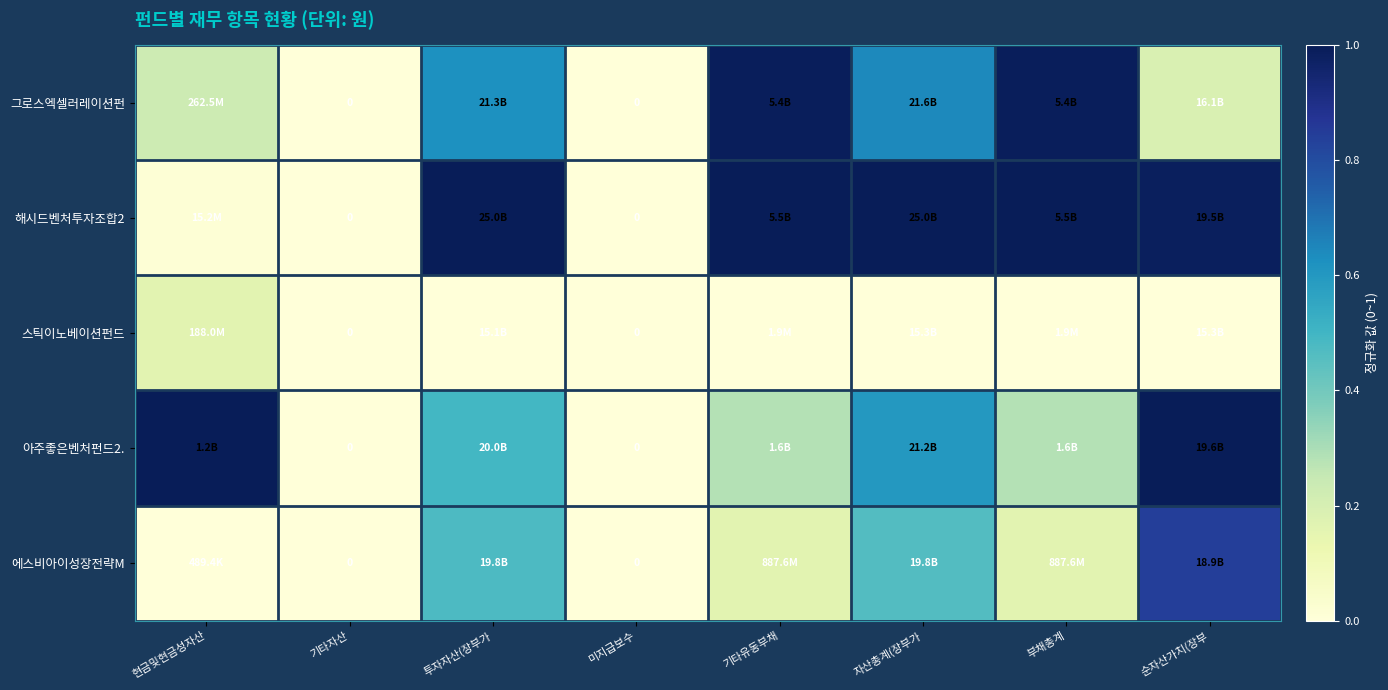

Rank the series at 부채총계 from lowest to highest value.

스틱이노베이션펀드, 에스비아이성장전략M, 아주좋은벤처펀드2., 그로스엑셀러레이션펀, 해시드벤처투자조합2